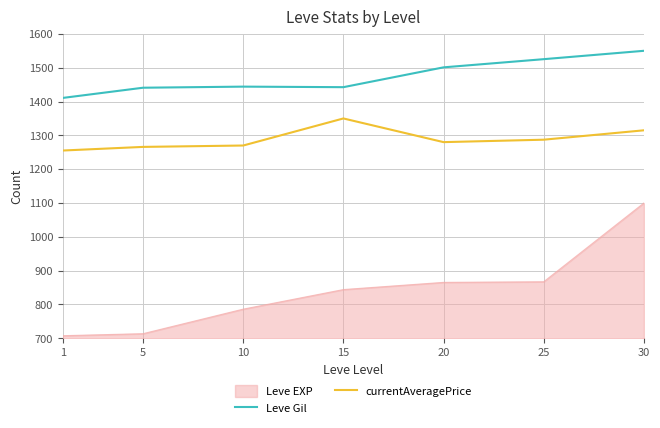

What is the average value of the currentAveragePrice series?

1289.0